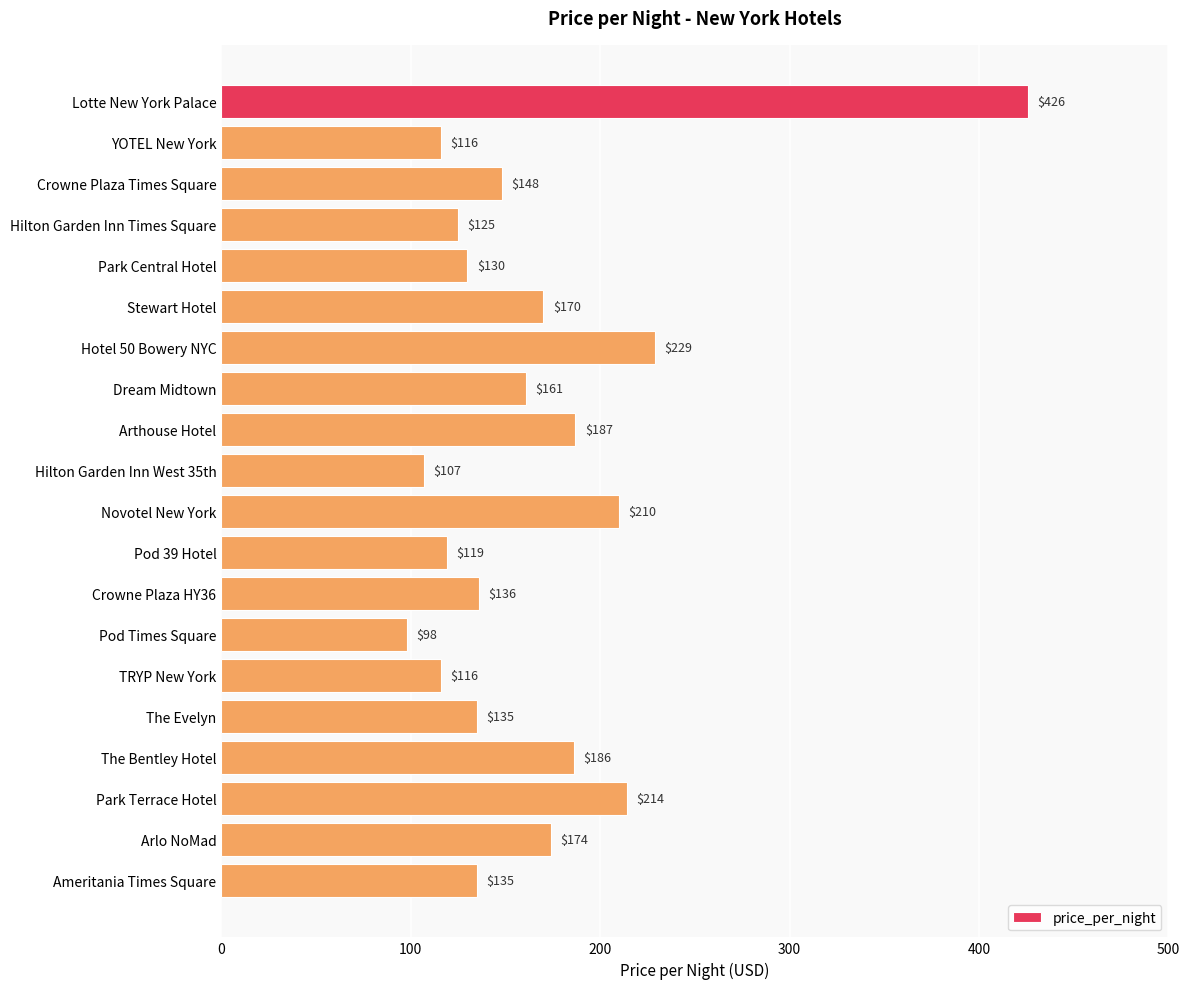

What is the difference between the maximum and minimum values?

328